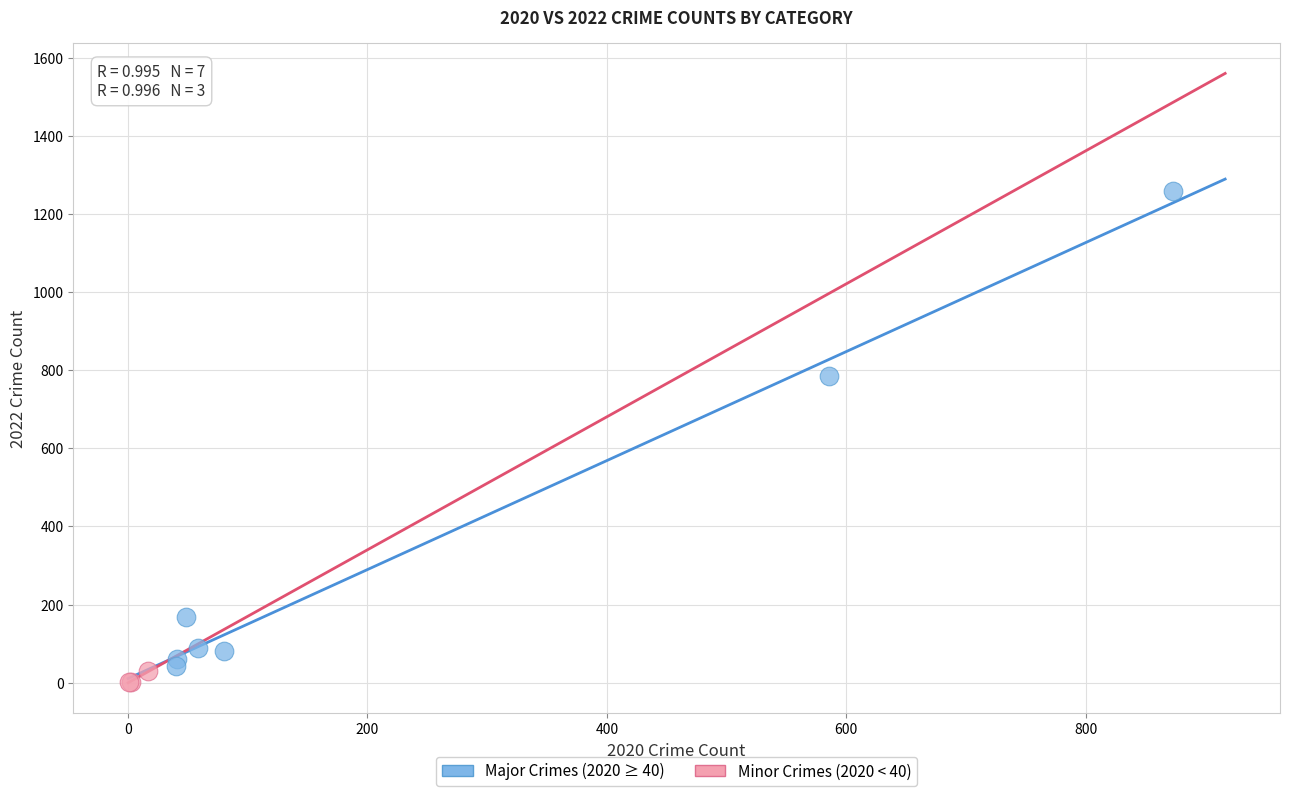

Which series reaches the maximum Y coordinate?

Major Crimes (2020 ≥ 40)